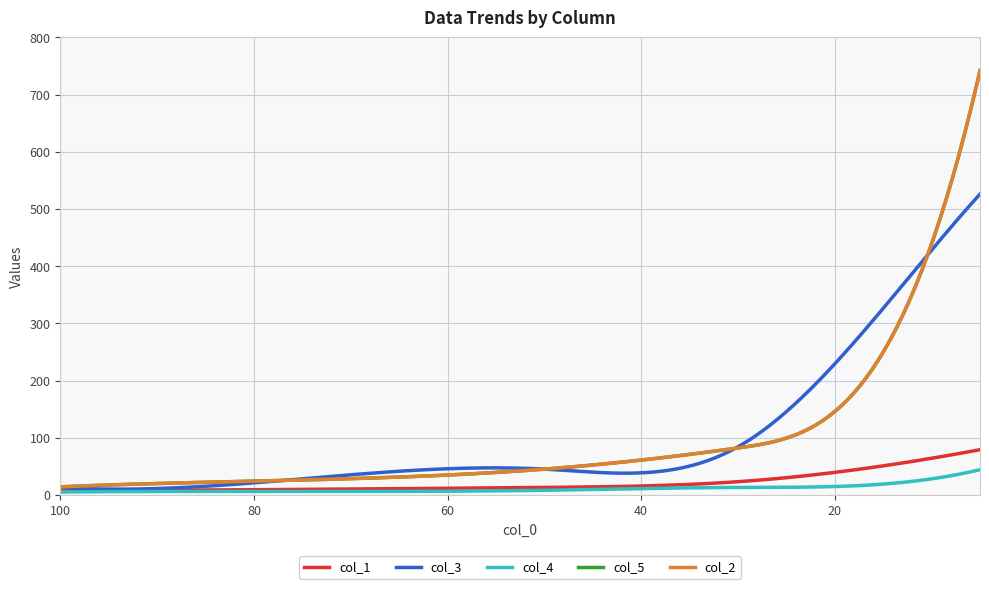

What is the sum of the col_4 values at 10 and 100?

33